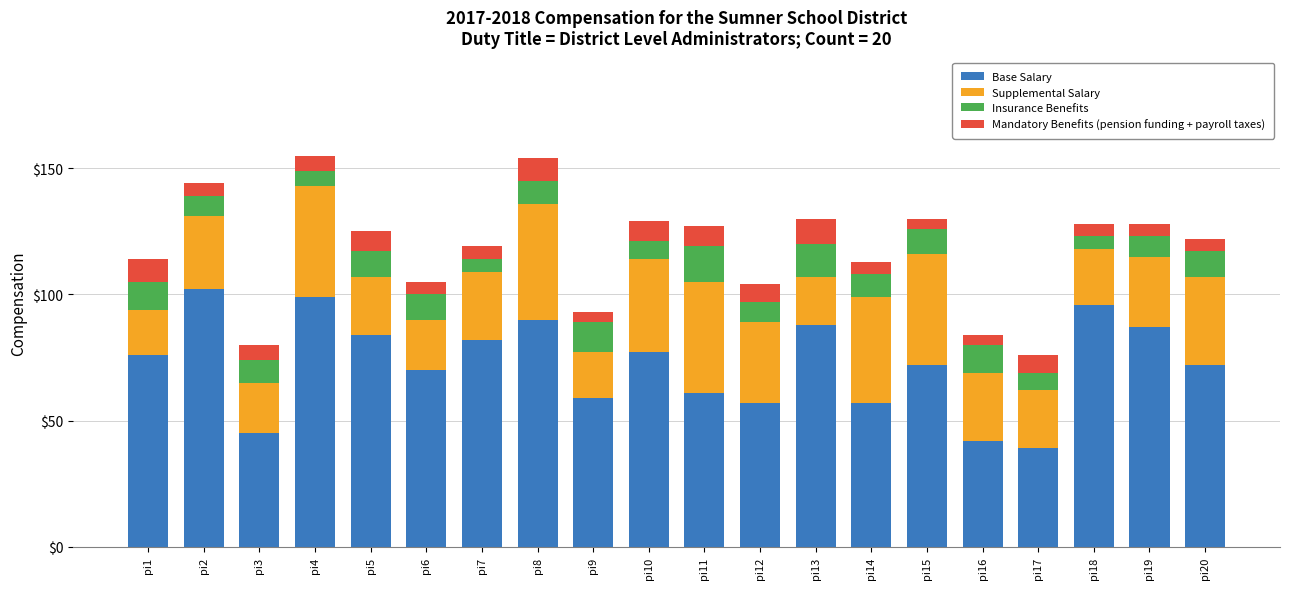

True or false: Base Salary has a value of 46 at pi6.

False